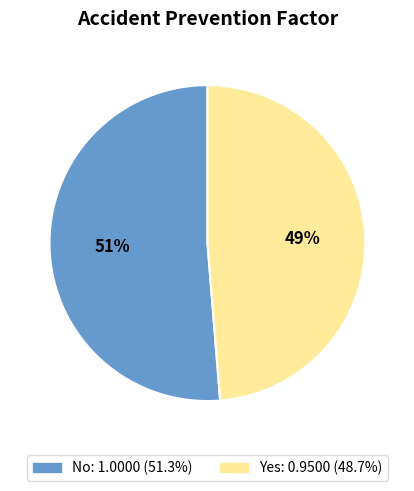

Is the sum of Yes and No greater than half?

Yes